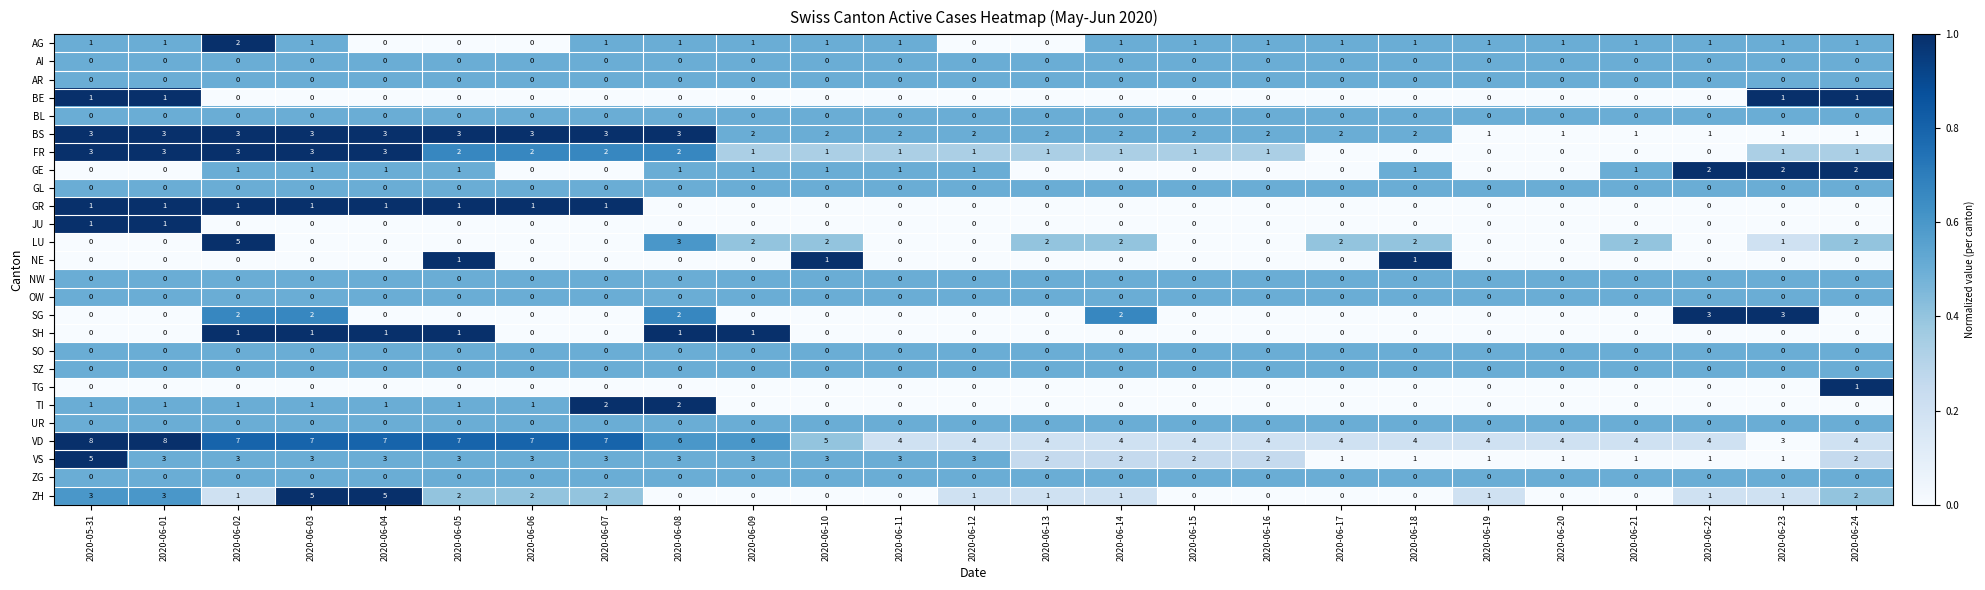

Count the TG values in the range 0 to 1.

25